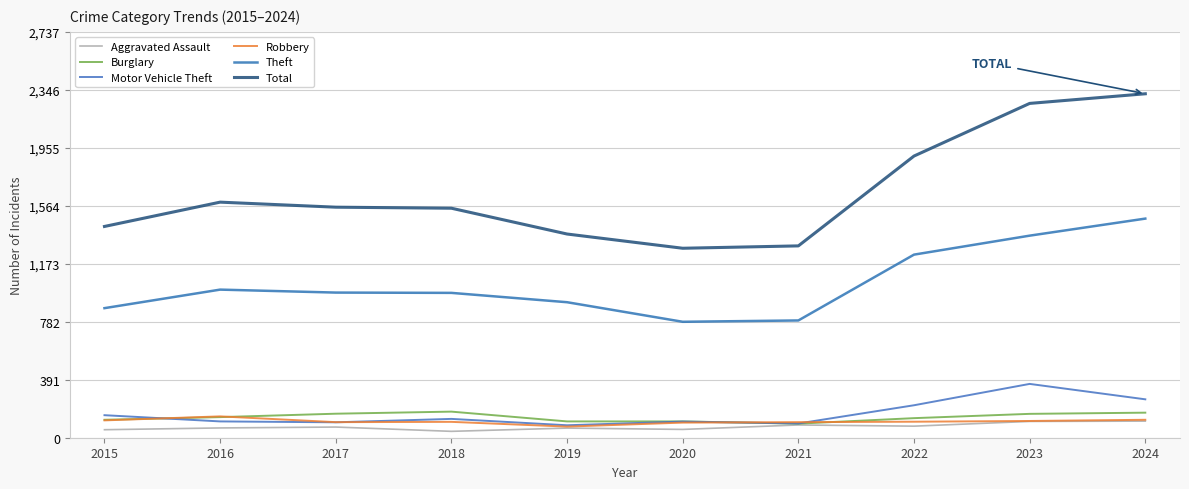

Is it true that Total equals 1425 at 2015?

True